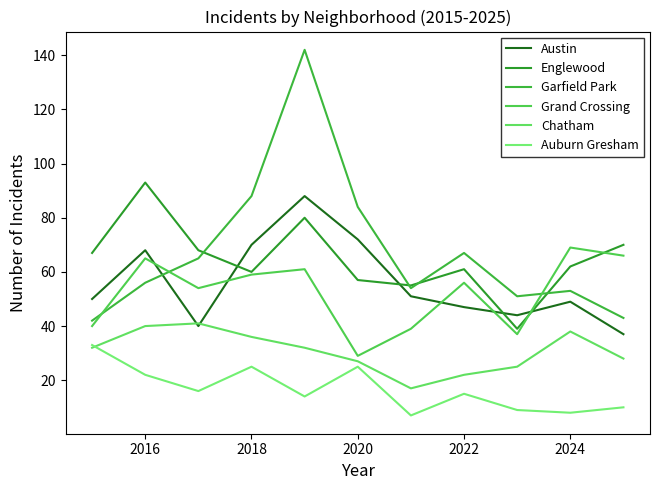

Reading right to left, list all the values displayed in this chart.

Austin: 37	49	44	47	51	72	88	70	40	68	50
Englewood: 70	62	39	61	55	57	80	60	68	93	67
Garfield Park: 43	53	51	67	54	84	142	88	65	56	42
Grand Crossing: 66	69	37	56	39	29	61	59	54	65	40
Chatham: 28	38	25	22	17	27	32	36	41	40	32
Auburn Gresham: 10	8	9	15	7	25	14	25	16	22	33